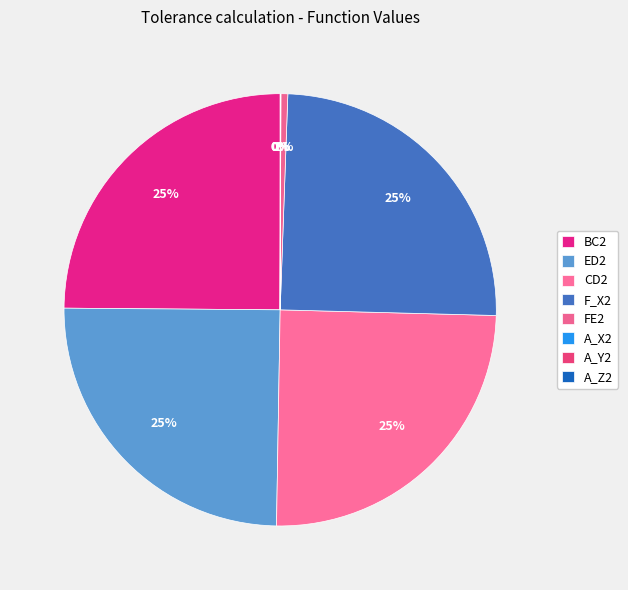

To the nearest percent, what is the combined percentage of CD2 and F_X2?

50%